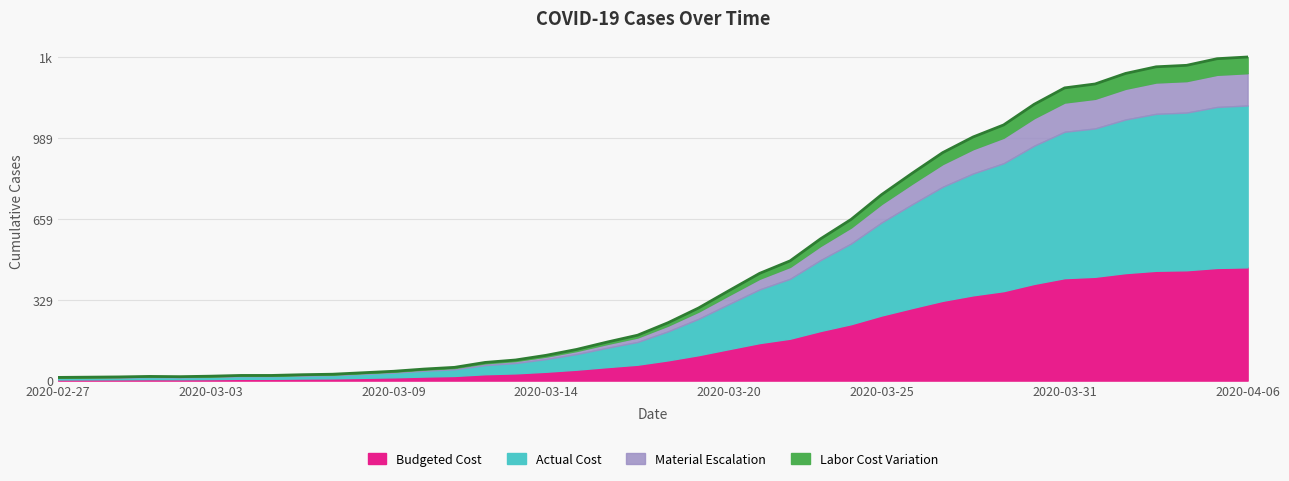

What is the approximate value at 2020-03-22?

488.0